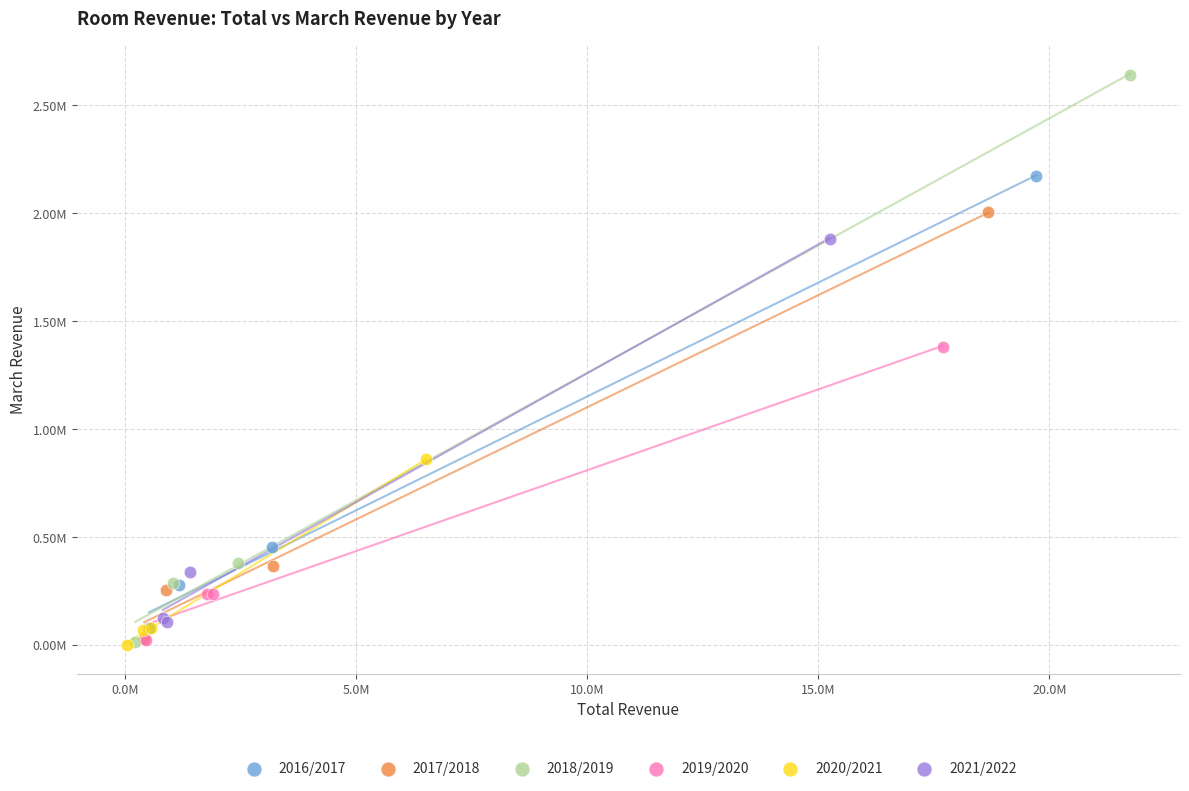

What are all the series names shown in the legend?

2016/2017, 2017/2018, 2018/2019, 2019/2020, 2020/2021, 2021/2022